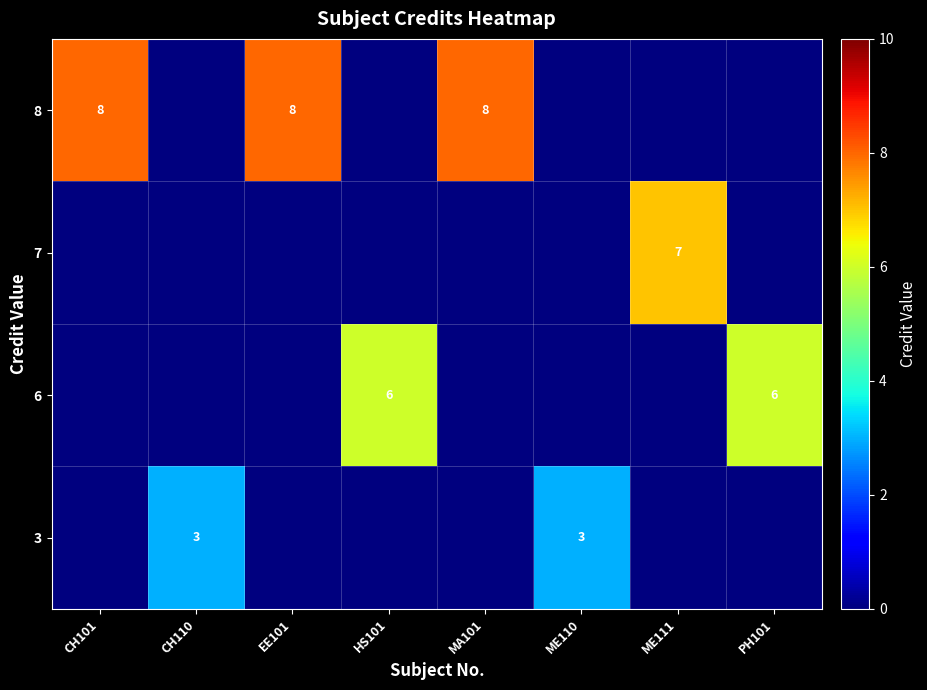

What is the greatest value displayed?

8